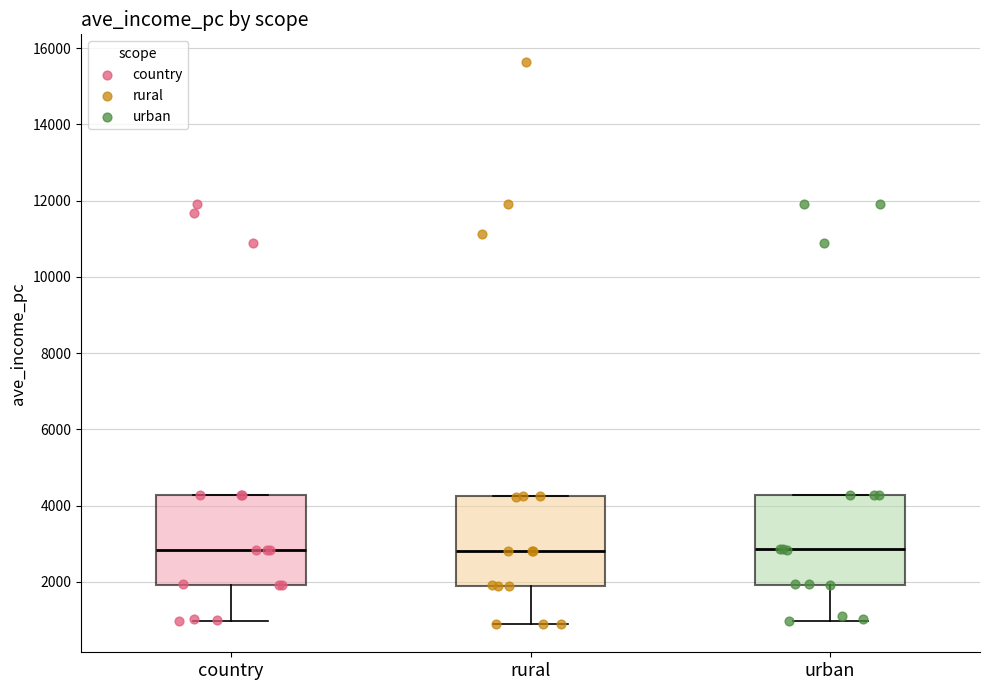

Where does the lower whisker of the box for country end on the y-axis? The values are not printed on the chart, so give them approximately, as read against the axis.

1000